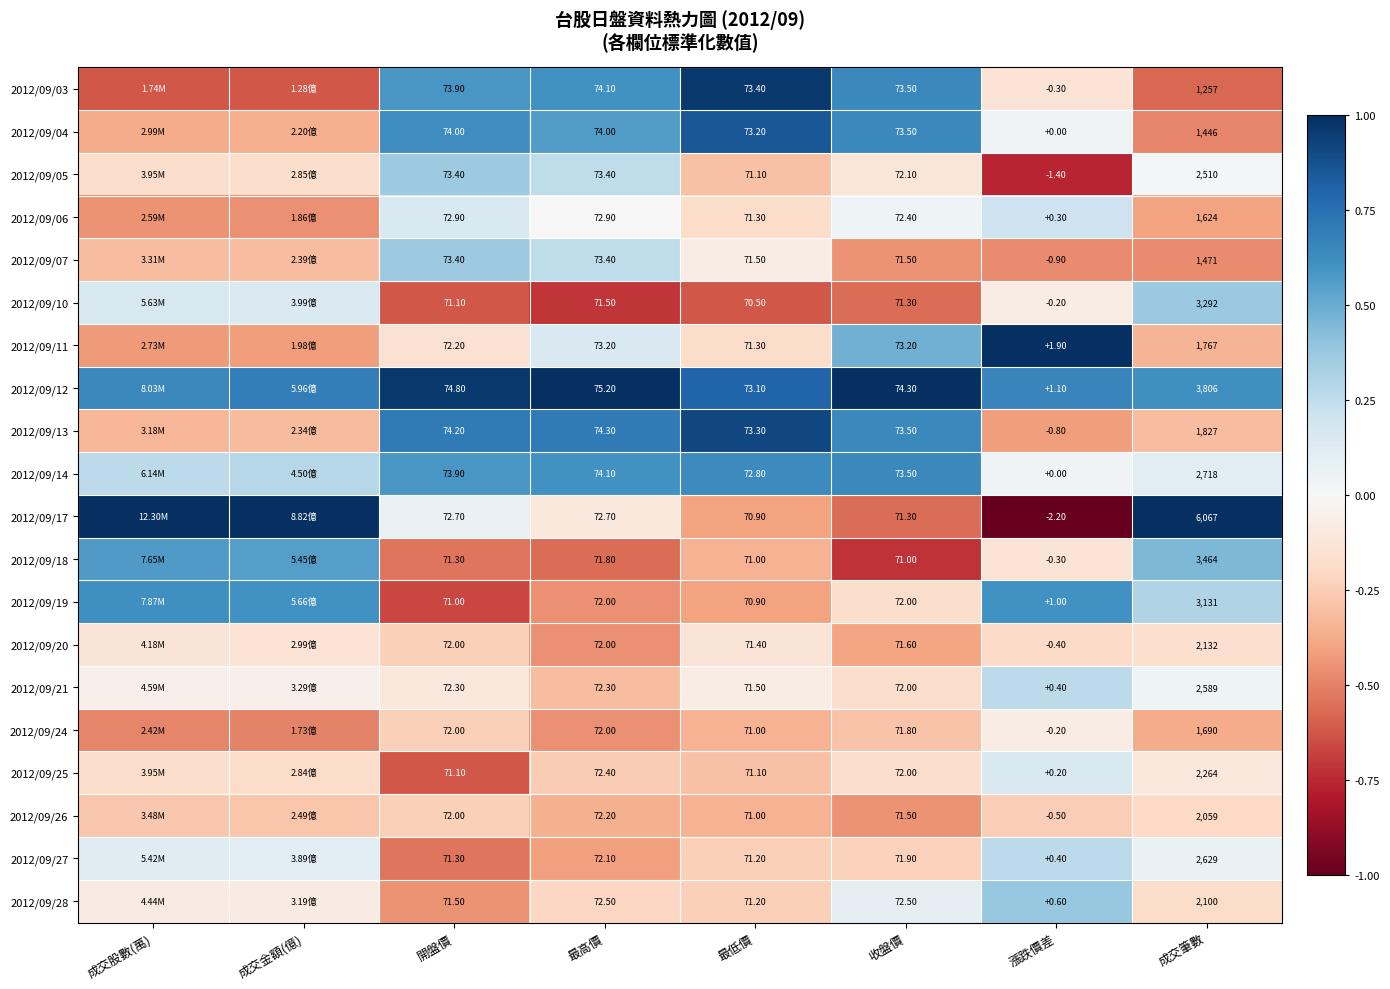

Is the value of 2012/09/24 at 漲跌價差 greater than the value of 2012/09/21 at 開盤價?

No